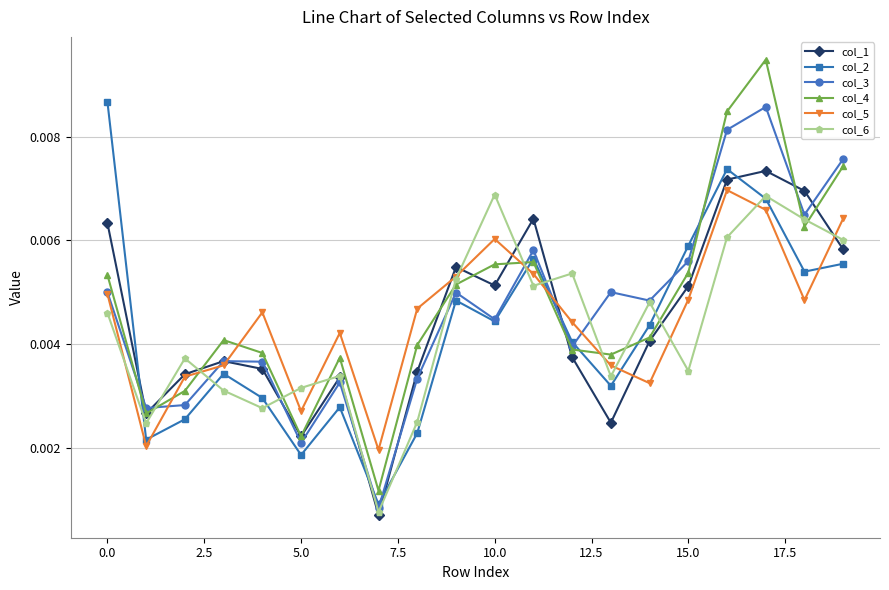

Rank the series by their maximum value, from highest to lowest.

col_4, col_2, col_3, col_1, col_5, col_6